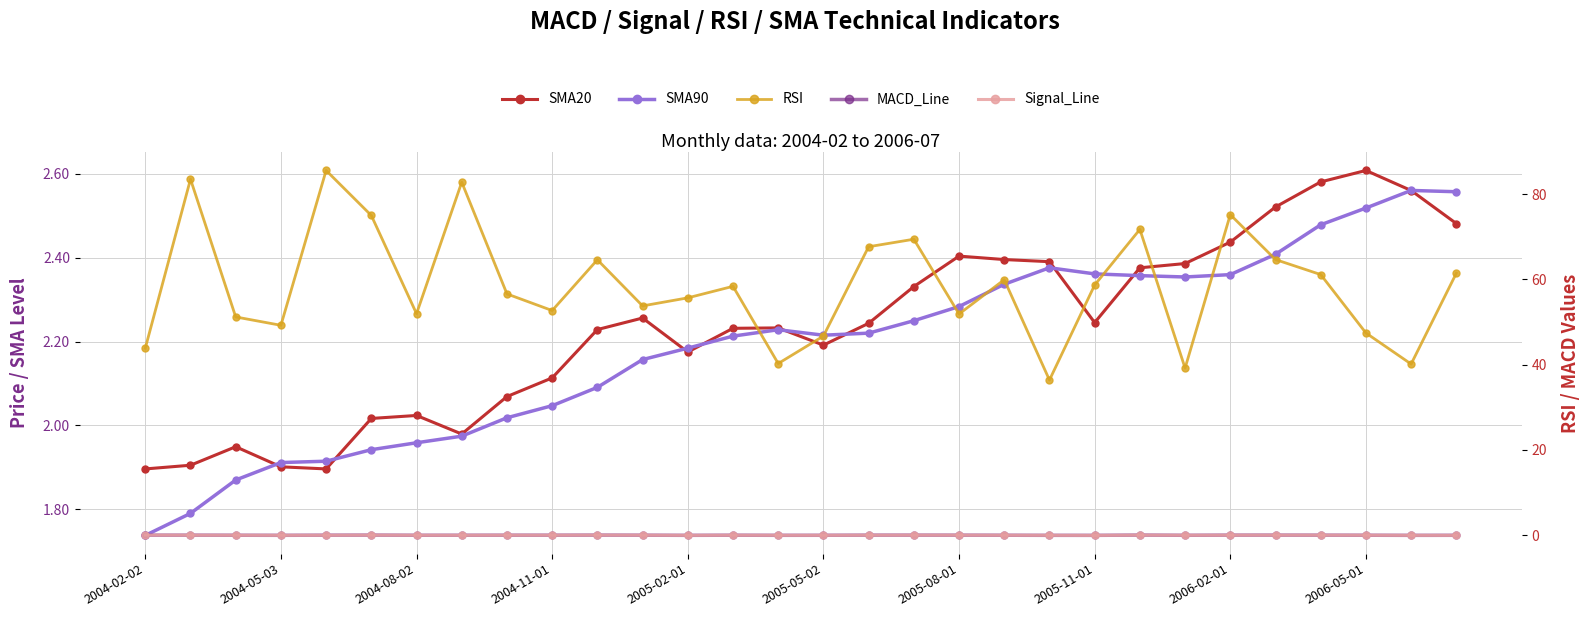

In Signal_Line, how many points are higher than both neighbors (excluding endpoints)?

7